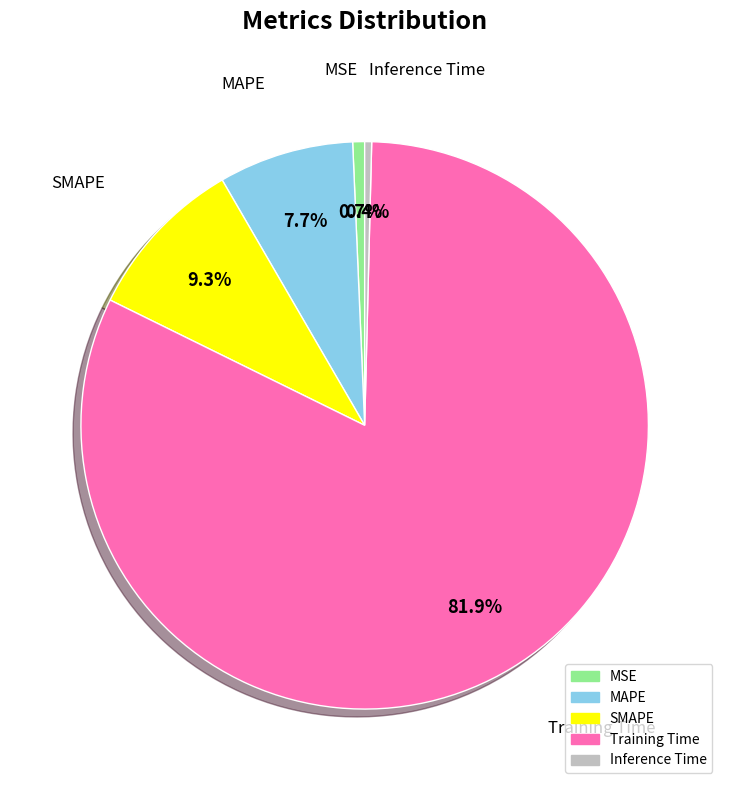

What is the ratio of the value at MAPE to the value at Training Time?

0.1